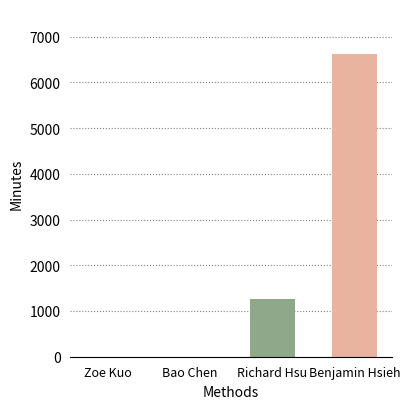

What is the maximum value shown in the chart?

6611